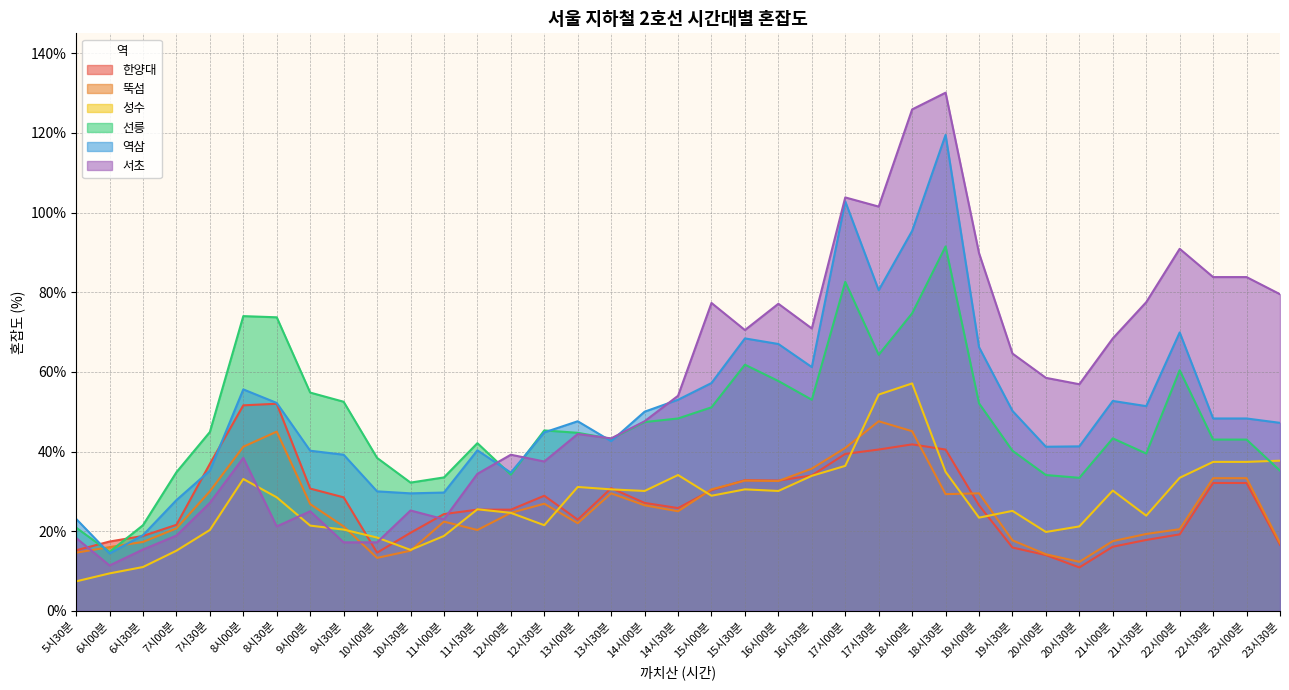

How many intersections are there between 뚝섬 and 한양대?

6